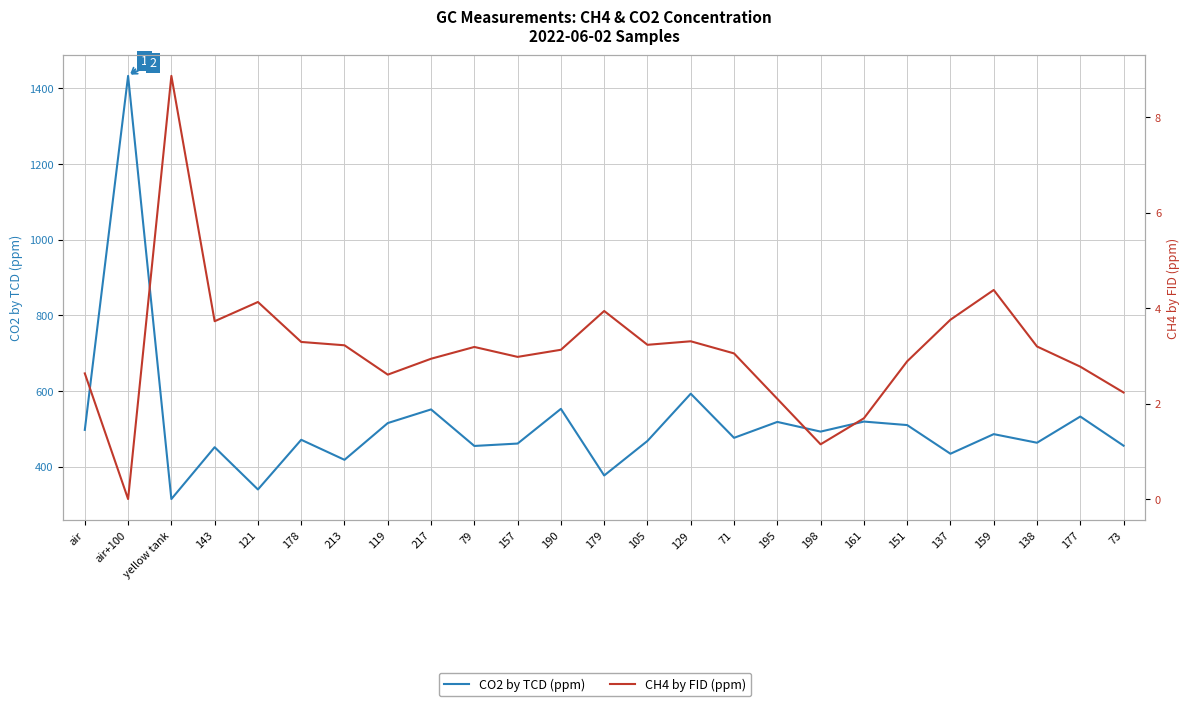

The CH4 by FID (ppm) series shows 3.2 at 105. True or false?

True